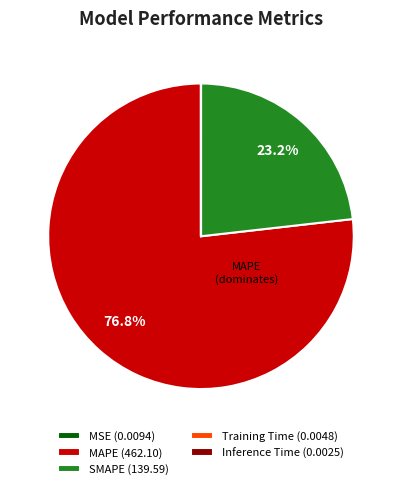

Is there a majority slice in this chart?

Yes